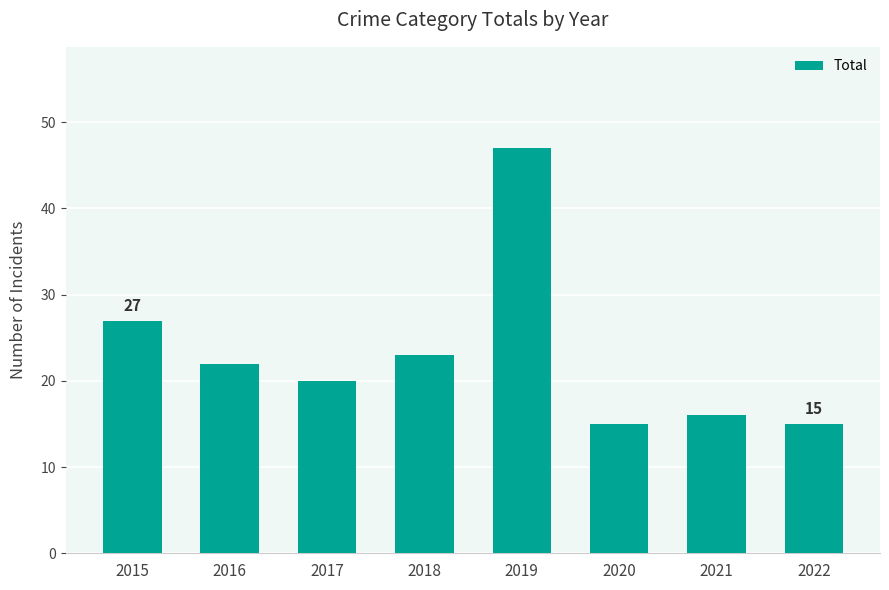

At which category does the chart reach its peak across all series?

2019